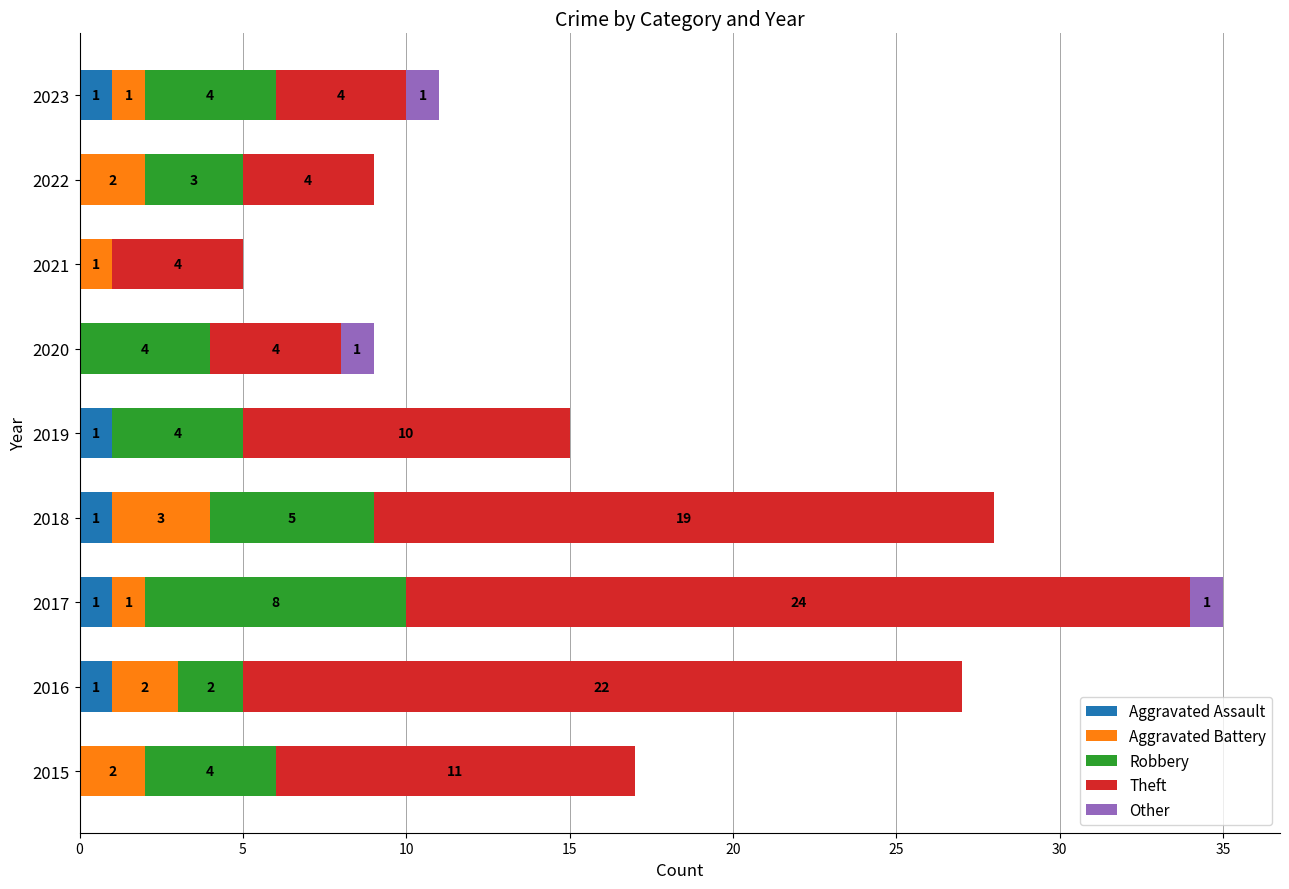

At which category is the sum across all series the highest?

2017